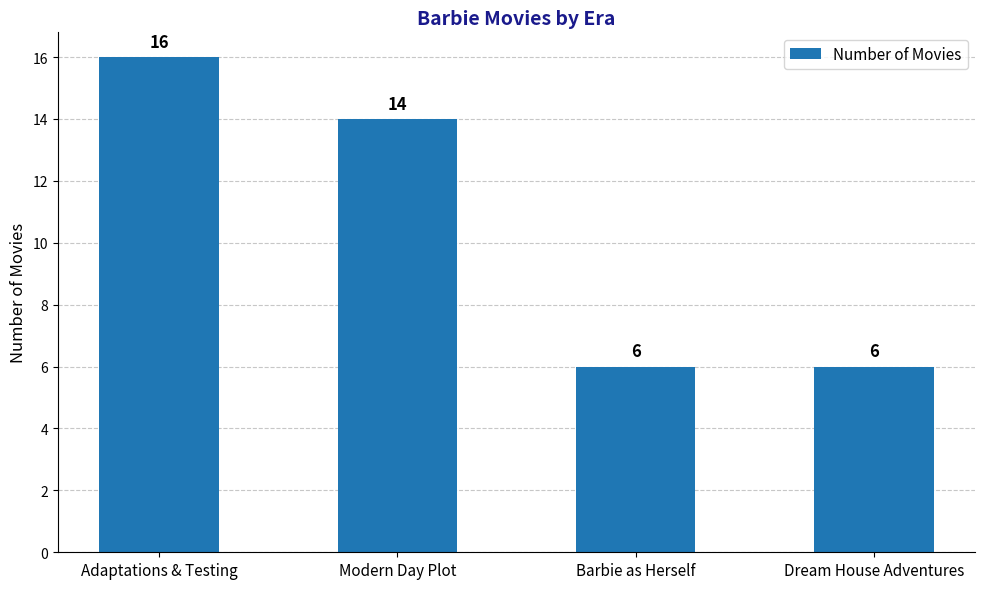

Reading right to left, list all the values displayed in this chart.

Dream House Adventures=6	Barbie as Herself=6	Modern Day Plot=14	Adaptations & Testing=16